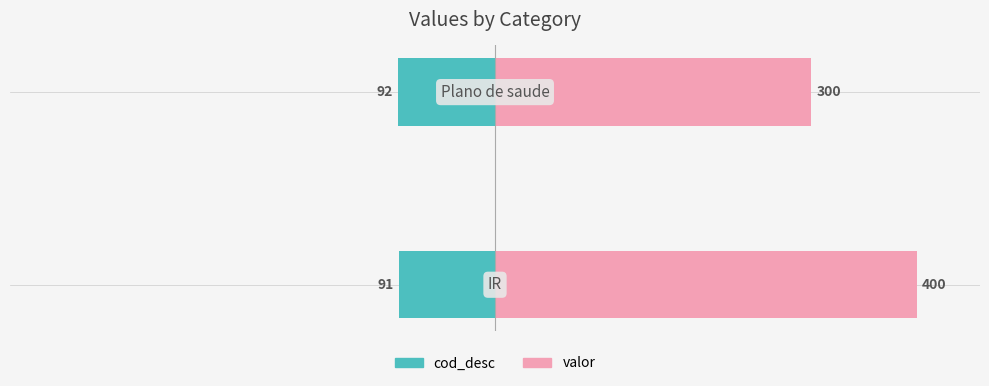

Reading left to right, transcribe all the data shown in this chart.

cod_desc: 0=-91	1=-92
valor: 0=400	1=300